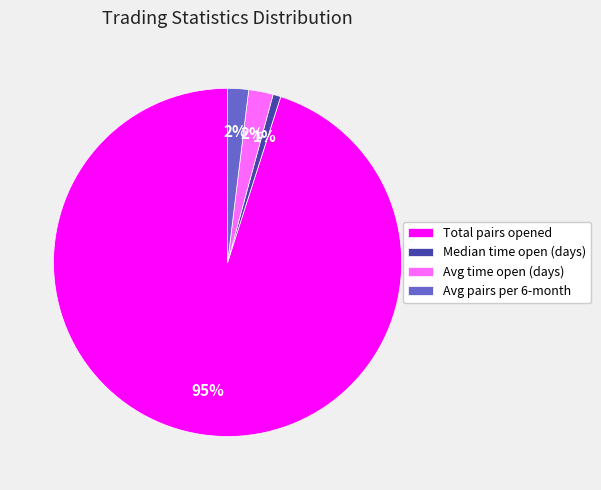

What percentage is the Median time open (days) slice, to the nearest percent?

1%